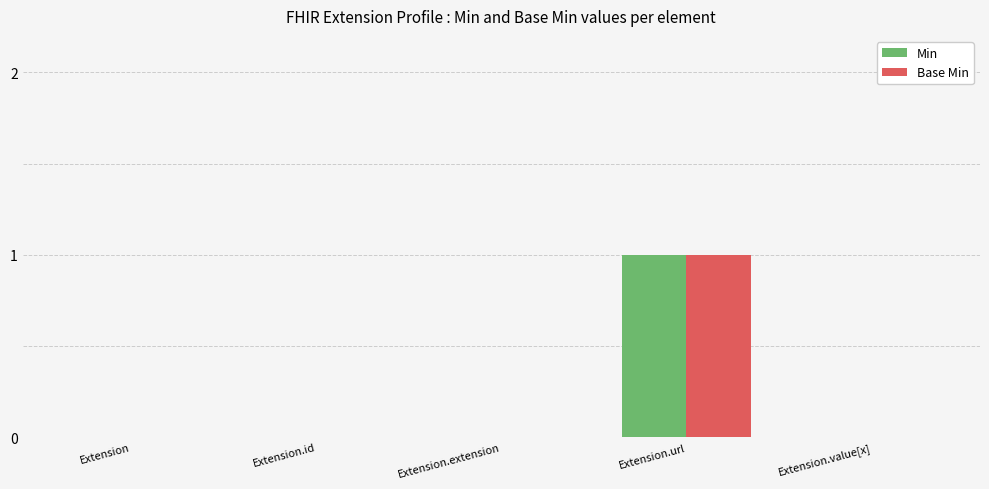

At which category is the sum across all series the highest?

Extension.url